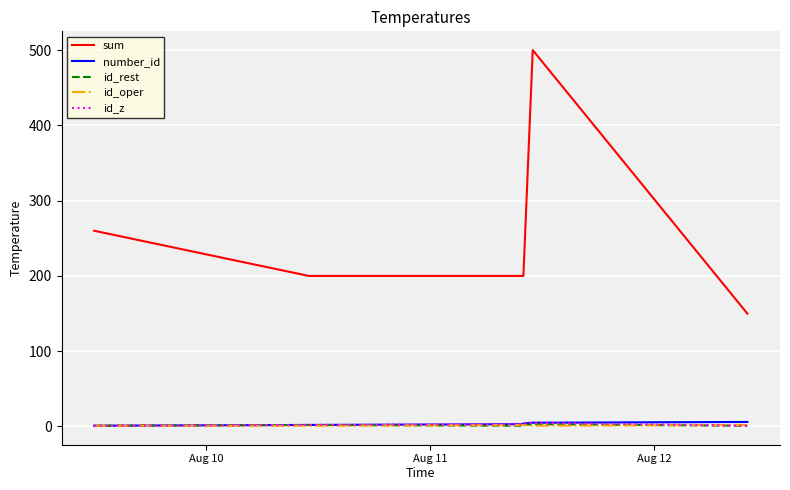

Reading left to right, list all the values displayed in this chart.

sum: 260	200	200	200	500	150
number_id: 1	2	3	4	5	6
id_rest: 1	2	1	2	3	1
id_oper: 1	1	2	2	1	2
id_z: 1	2	3	4	5	1